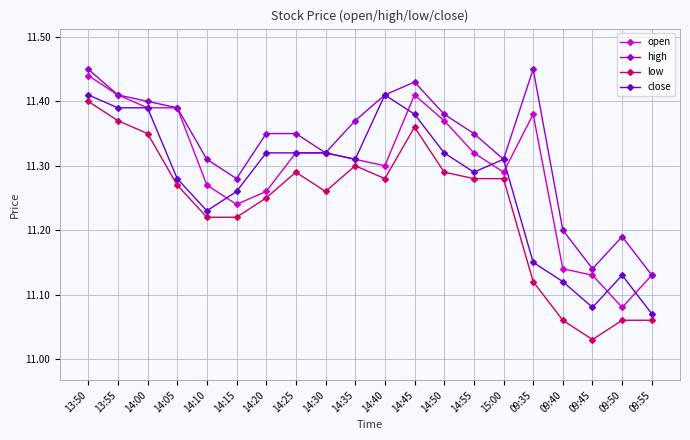

True or false: low and high cross at least once.

False